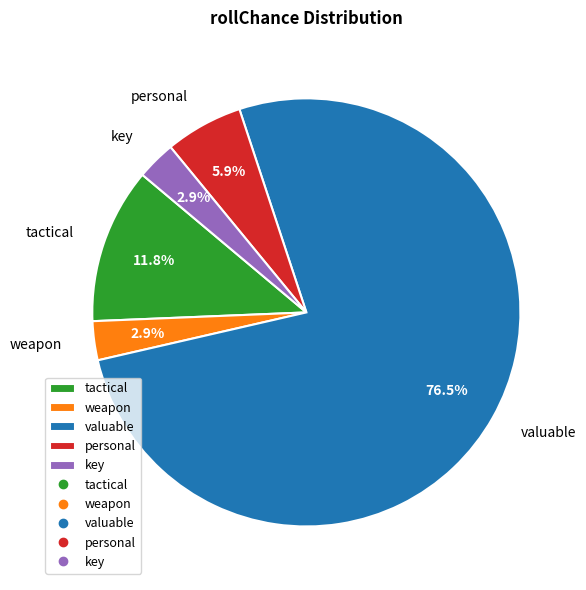

Which has a higher value, key or personal?

personal